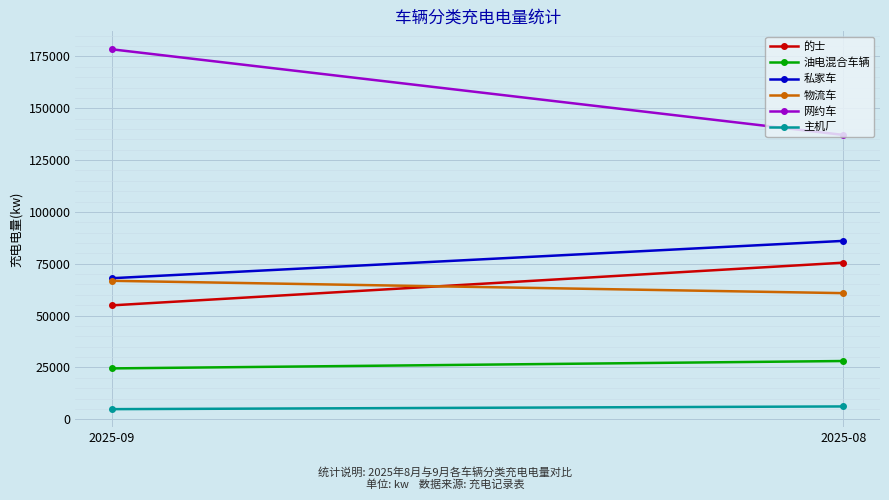

At which category does the chart reach its peak across all series?

2025-09